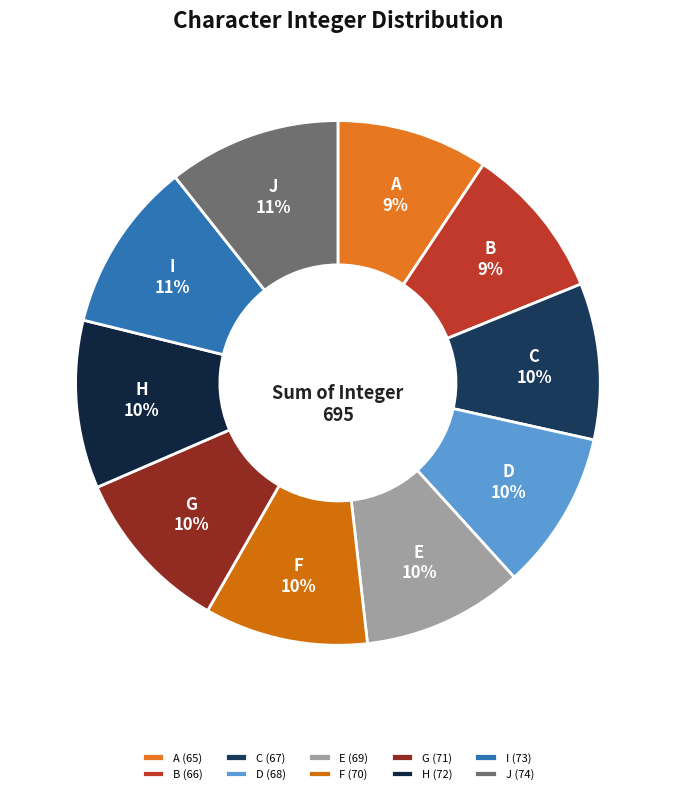

To the nearest percent, what percentage of the pie is J?

11%